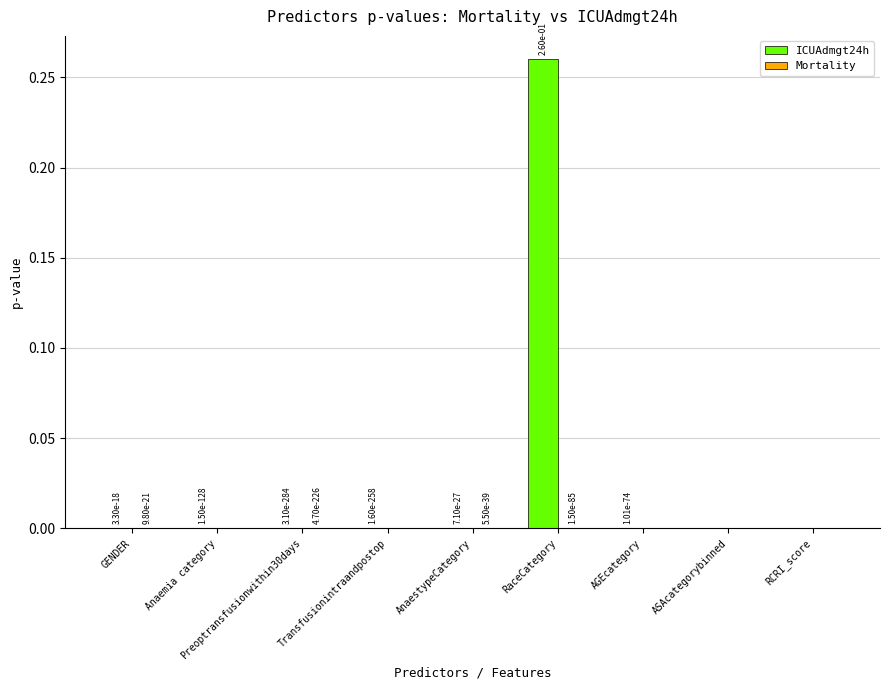

At which category is the sum across all series the highest?

RaceCategory